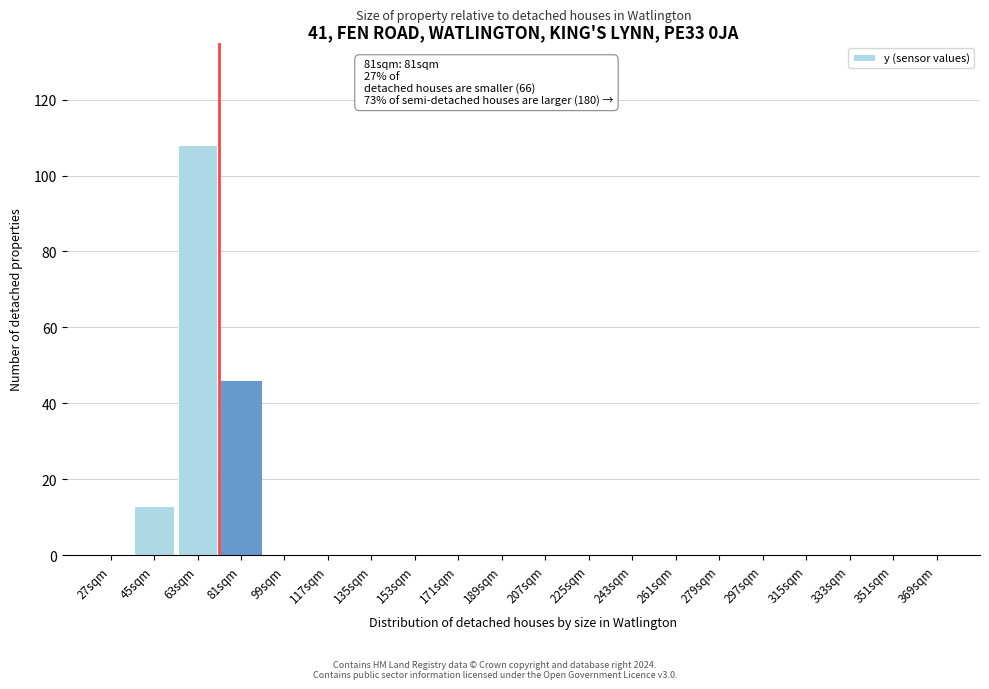

Reading left to right, transcribe all the data shown in this chart.

27sqm=0	45sqm=13	63sqm=108	81sqm=46	99sqm=0	117sqm=0	135sqm=0	153sqm=0	171sqm=0	189sqm=0	207sqm=0	225sqm=0	243sqm=0	261sqm=0	279sqm=0	297sqm=0	315sqm=0	333sqm=0	351sqm=0	369sqm=0